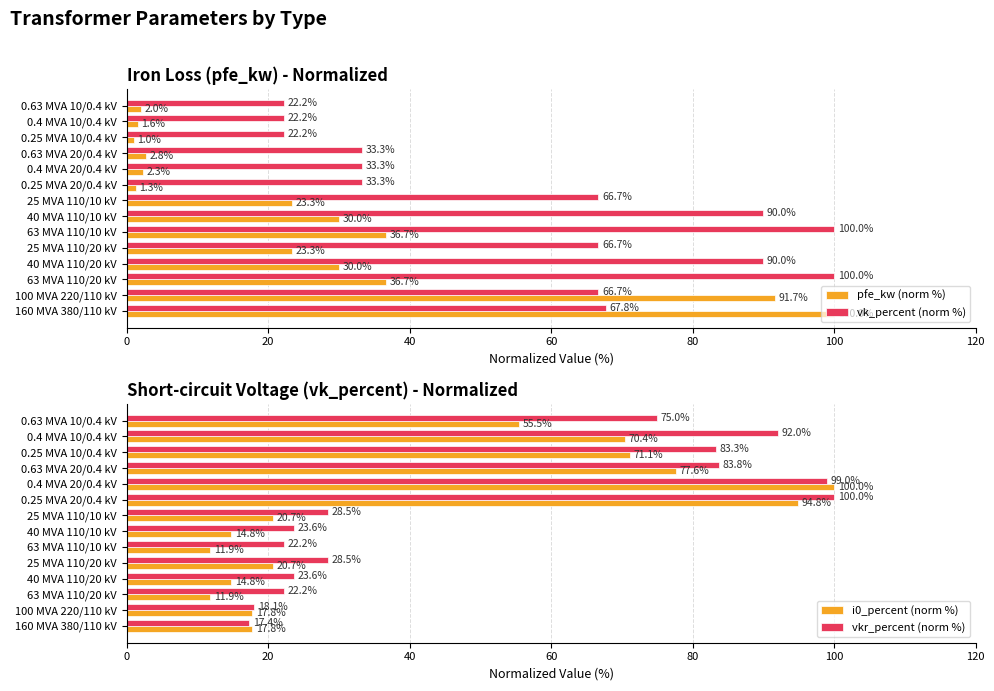

Read the pfe_kw (norm %) value at 25 MVA 110/10 kV.

23.3